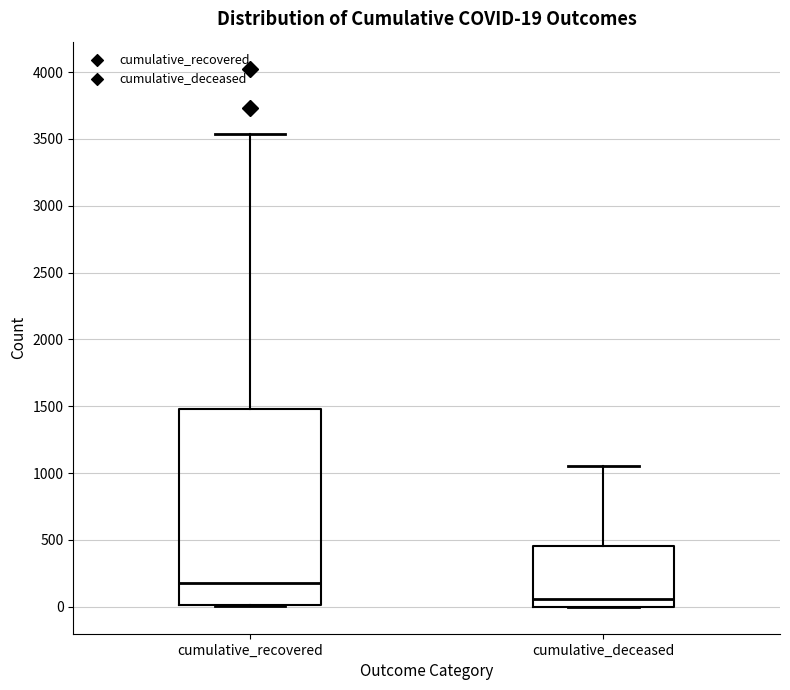

Which box's median line is the lowest?

cumulative_deceased